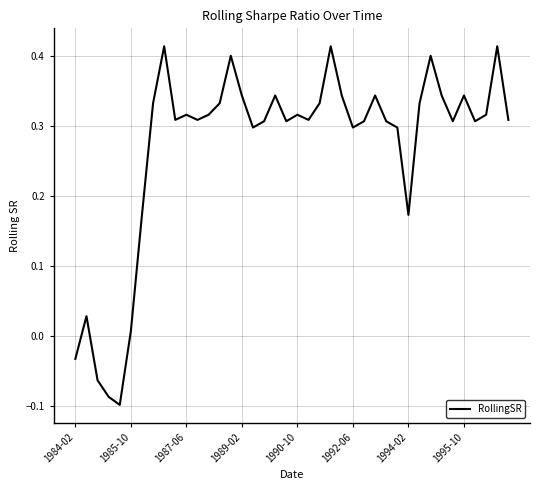

What is the difference between the maximum and minimum values?

0.5